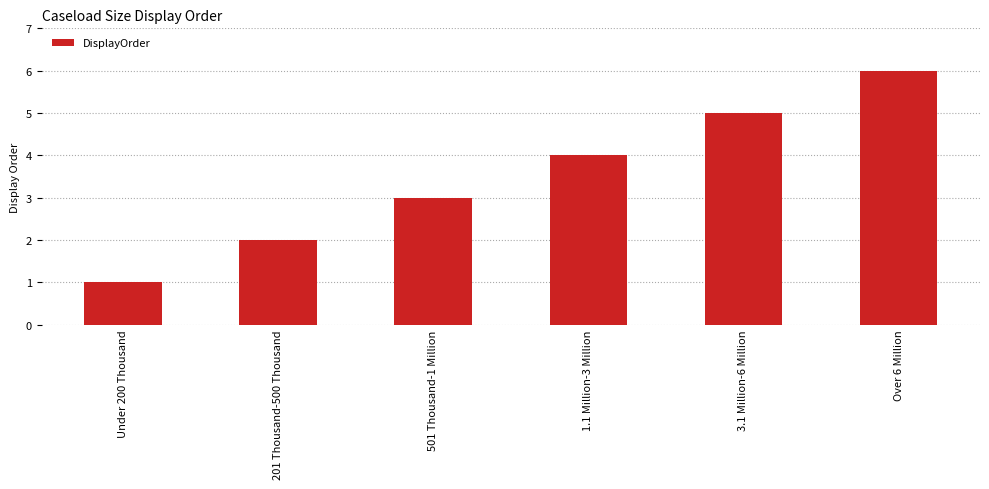

True or false: the data shows 8 at 3.1 Million-6 Million.

False